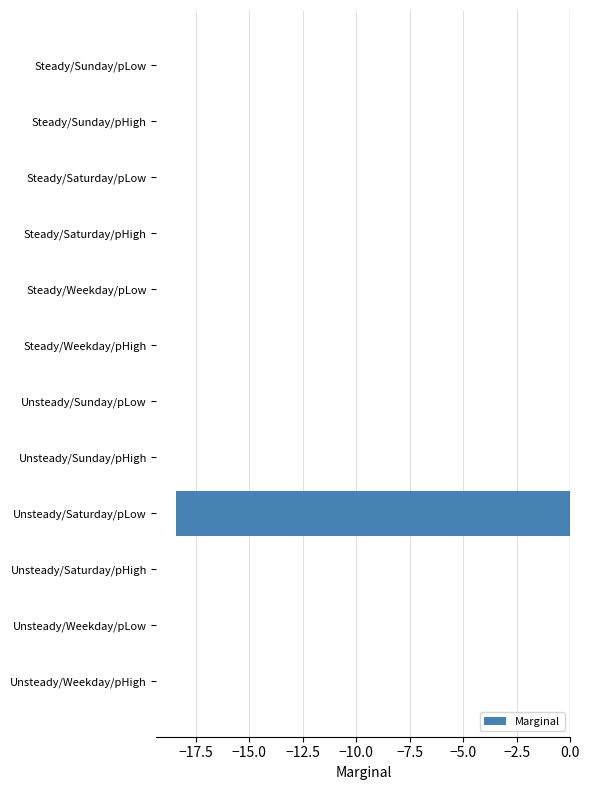

Reading top to bottom, transcribe all the data shown in this chart.

Steady/Sunday/pLow=0.0	Steady/Sunday/pHigh=0.0	Steady/Saturday/pLow=0.0	Steady/Saturday/pHigh=0.0	Steady/Weekday/pLow=0.0	Steady/Weekday/pHigh=0.0	Unsteady/Sunday/pLow=0.0	Unsteady/Sunday/pHigh=0.0	Unsteady/Saturday/pLow=-18.4	Unsteady/Saturday/pHigh=0.0	Unsteady/Weekday/pLow=0.0	Unsteady/Weekday/pHigh=0.0